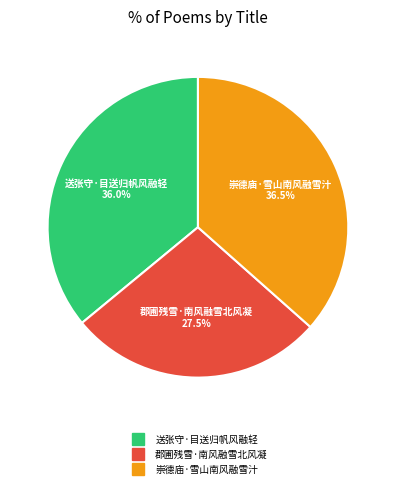

Count the number of slices in the pie.

3